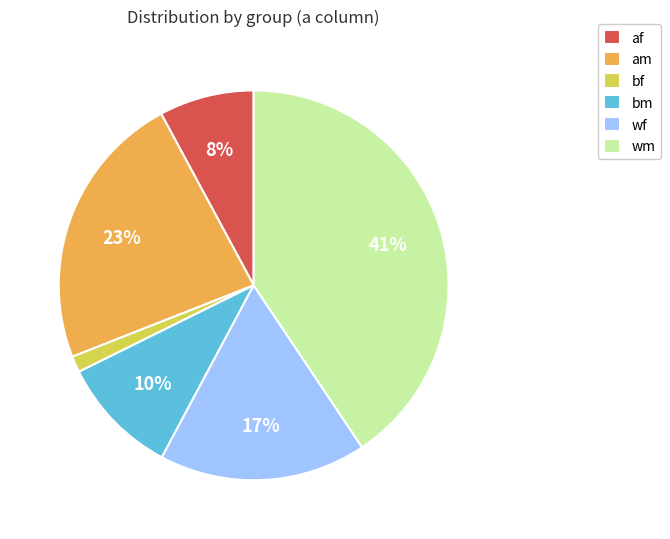

Rank the categories by value from lowest to highest.

bf, af, bm, wf, am, wm